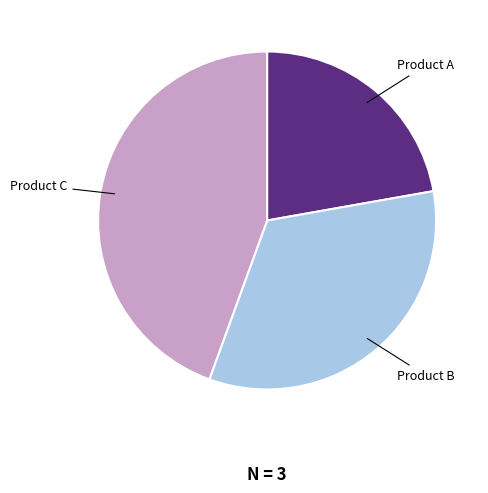

Is there a majority slice in this chart?

No